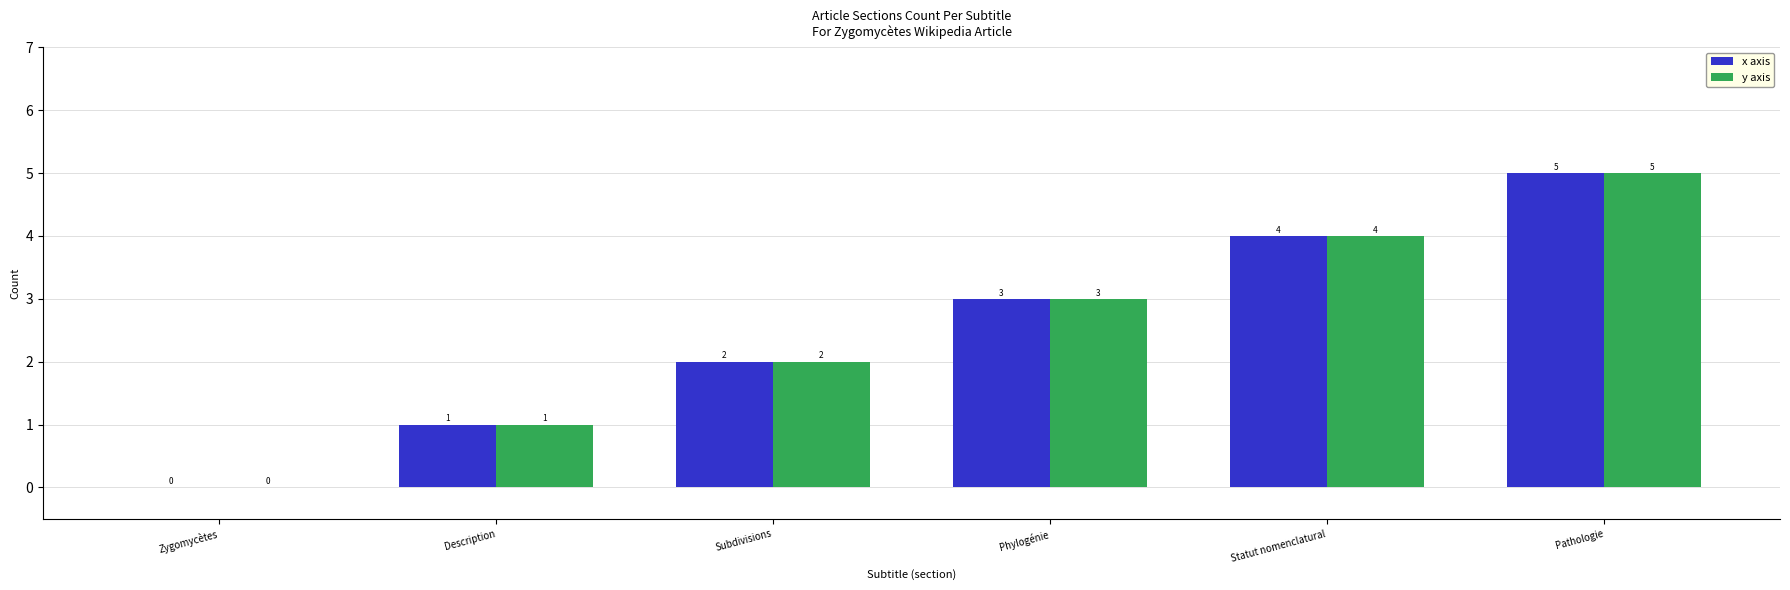

Reading left to right, extract all data points from this chart.

x axis: 0	1	2	3	4	5
y axis: 0	1	2	3	4	5